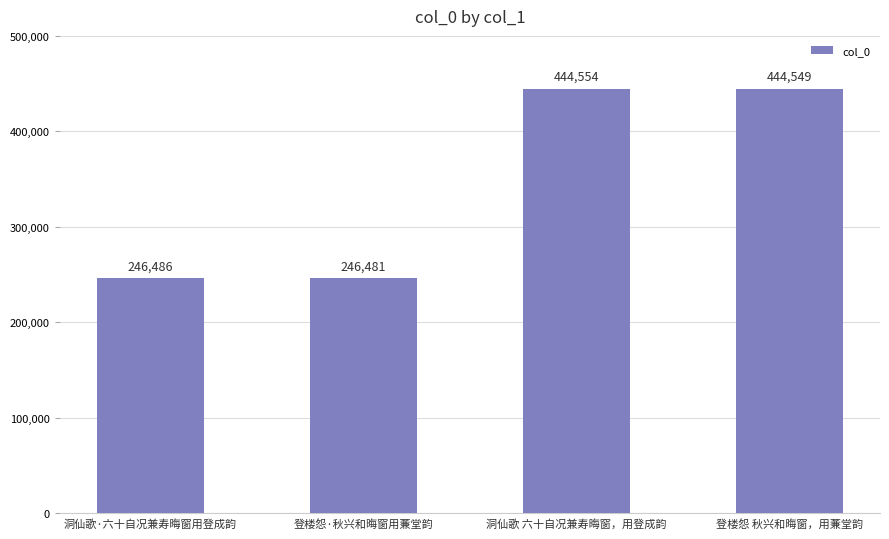

How many bars are there in total?

4